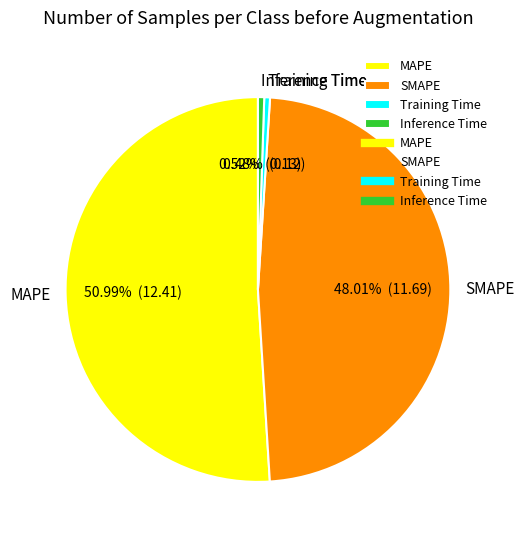

How many segments does this pie chart have?

4